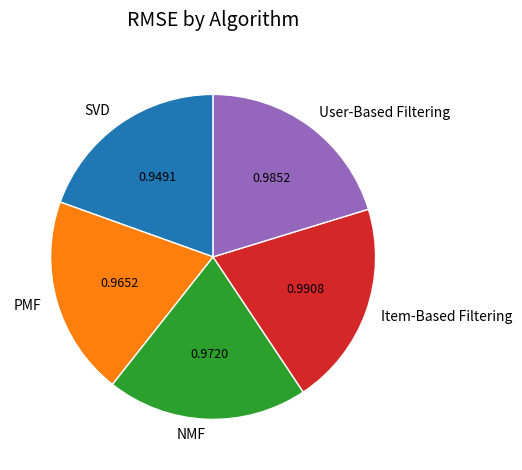

Is it true that User-Based Filtering is 33% of the pie?

False